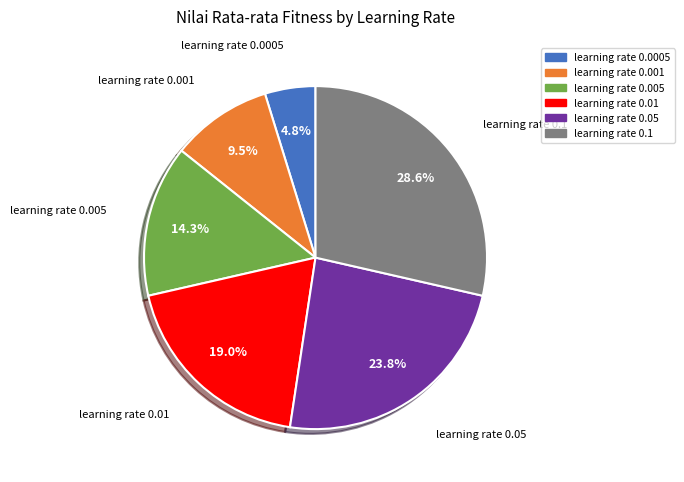

Which slice is the smallest?

learning rate 0.0005